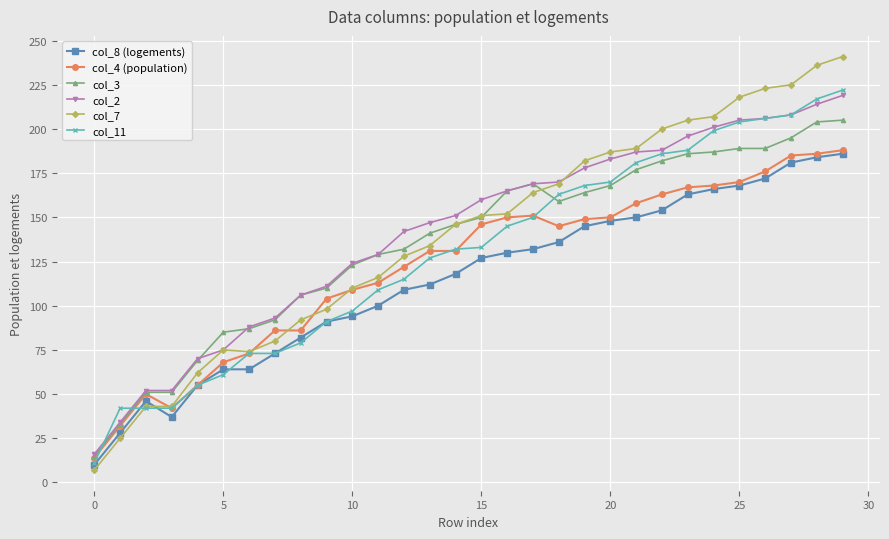

What is the average value of the col_8 (logements) series?

114